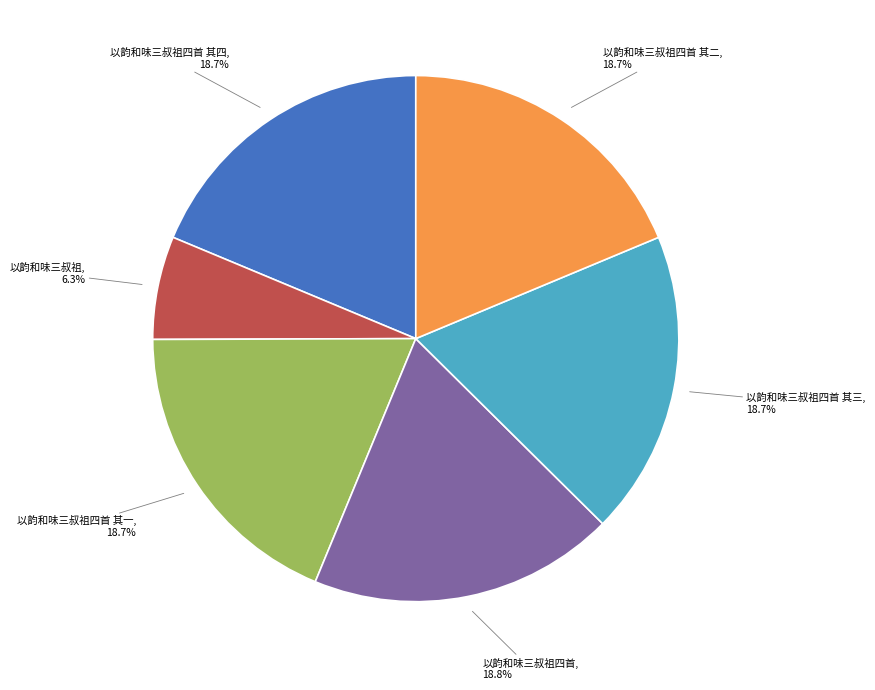

Does any single category account for the majority?

No